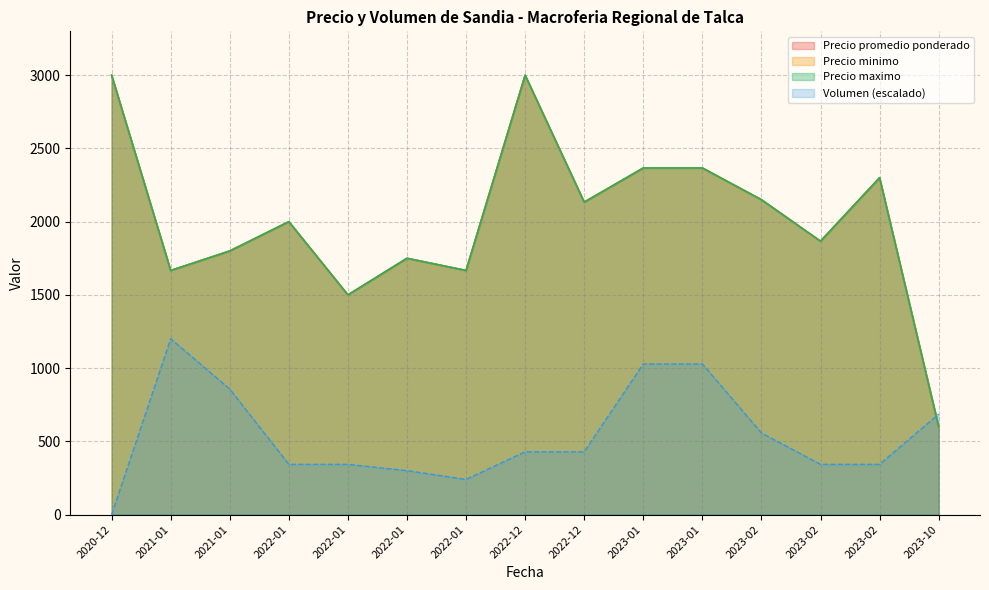

True or false: Precio maximo has more than 0 interior local peaks.

True